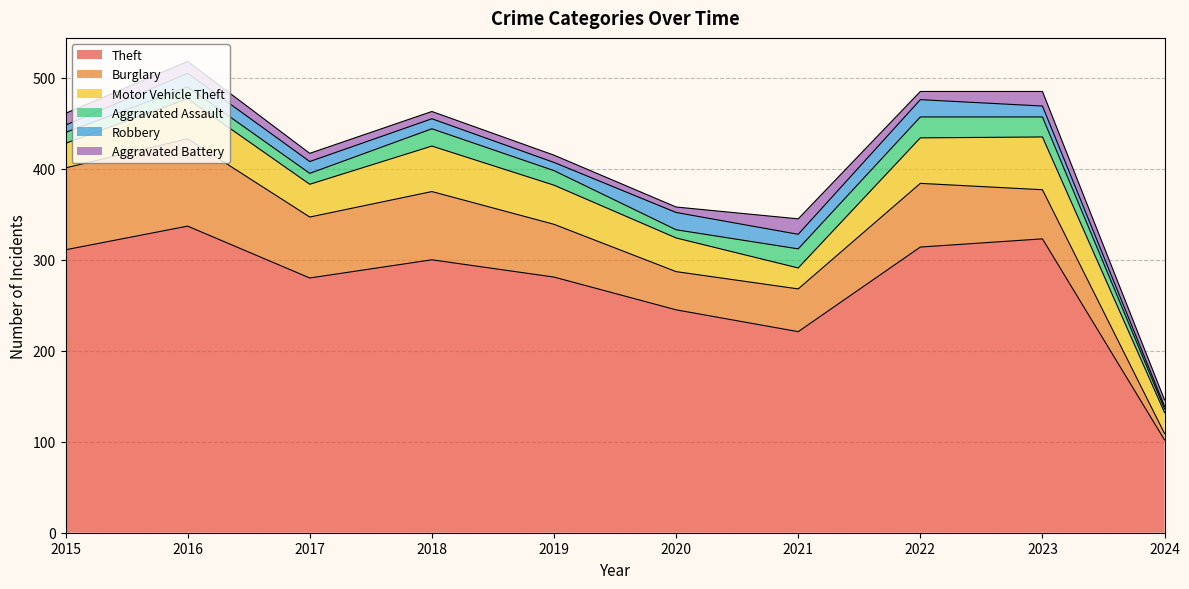

What is the minimum value for Aggravated Battery?

6